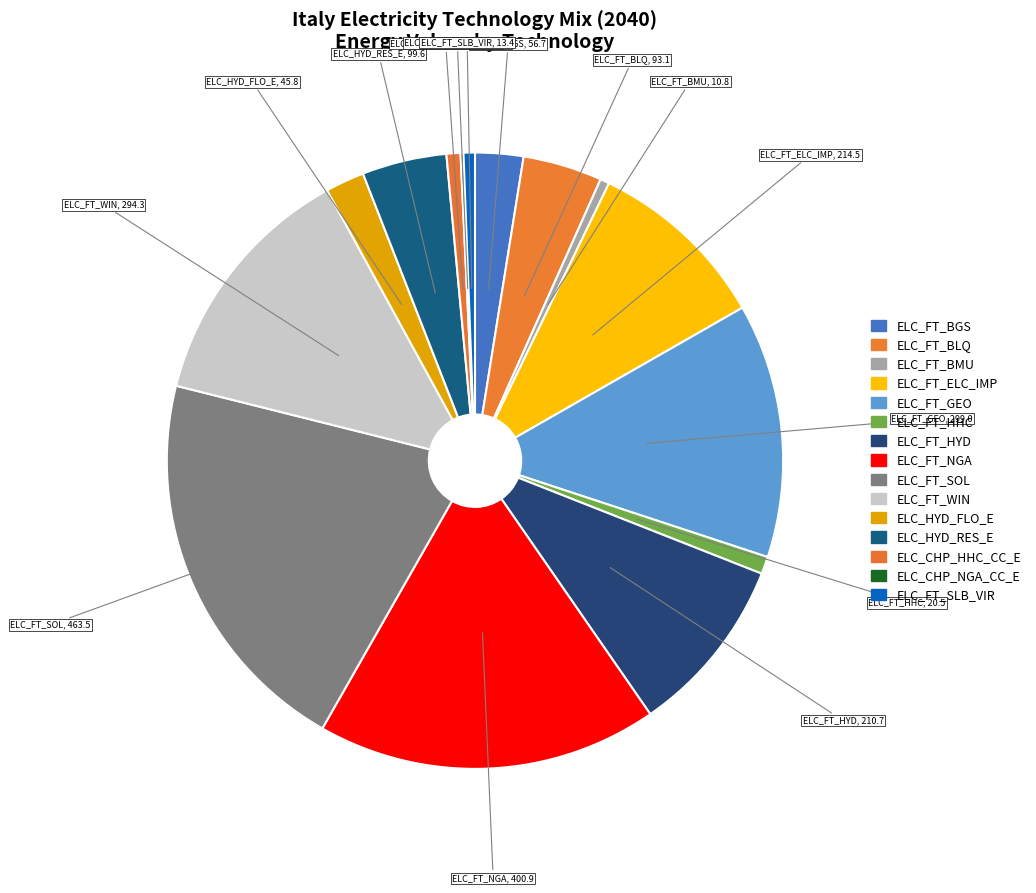

What is the change in value from ELC_CHP_NGA_CC_E to ELC_FT_SLB_VIR?

+9.9